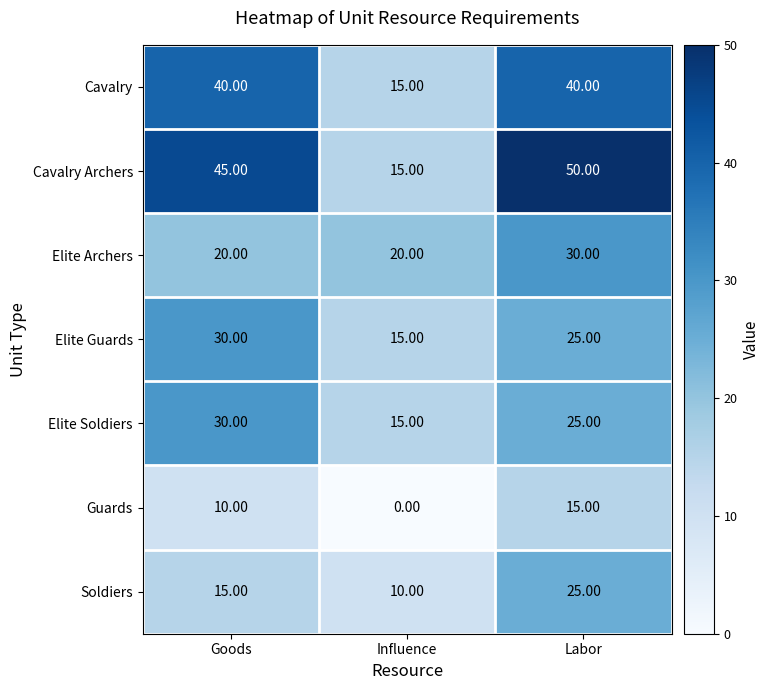

What is the total value across all series at Influence?

90